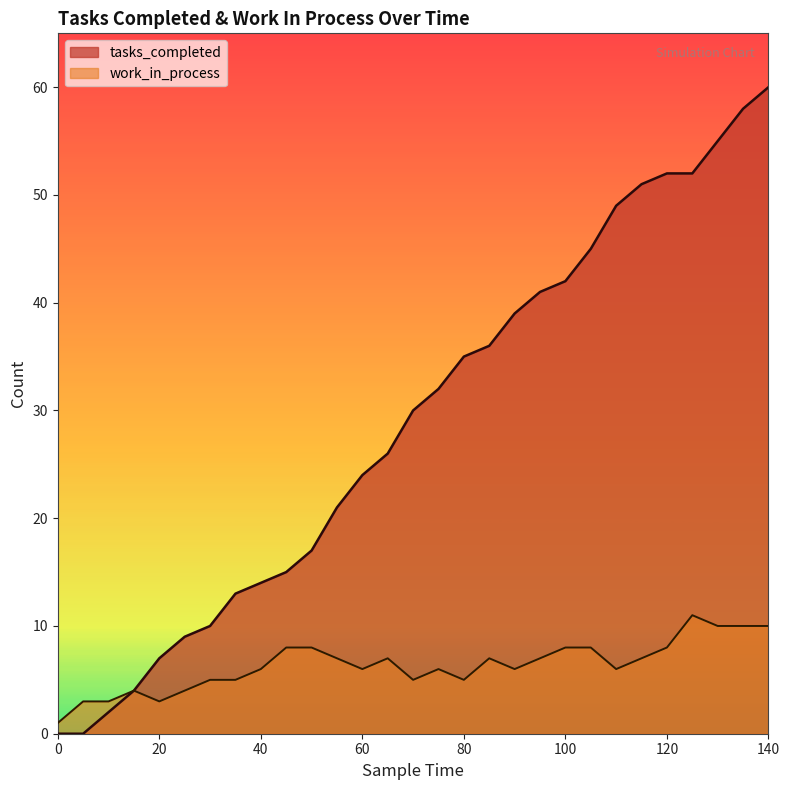

What is the difference between the second highest and minimum values in the work_in_process series?

9